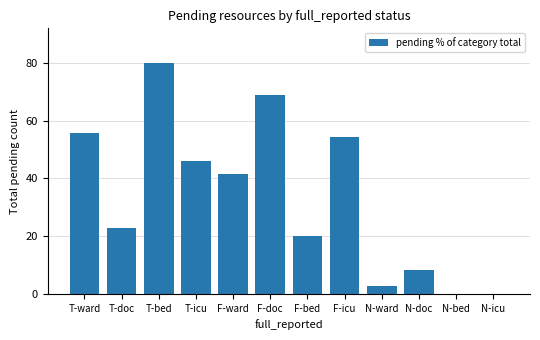

What is the average value?

33.3